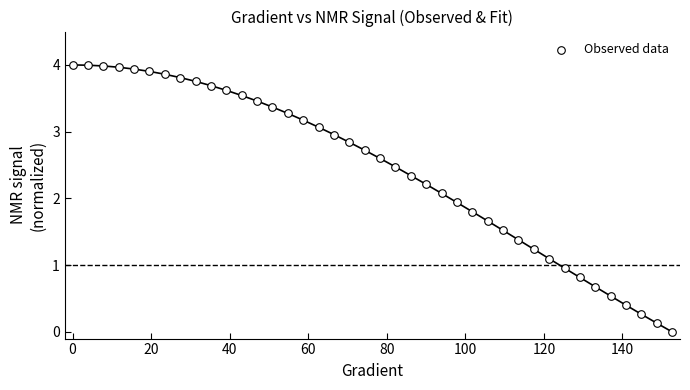

What is the range of Y values (max minus min)?

4.0